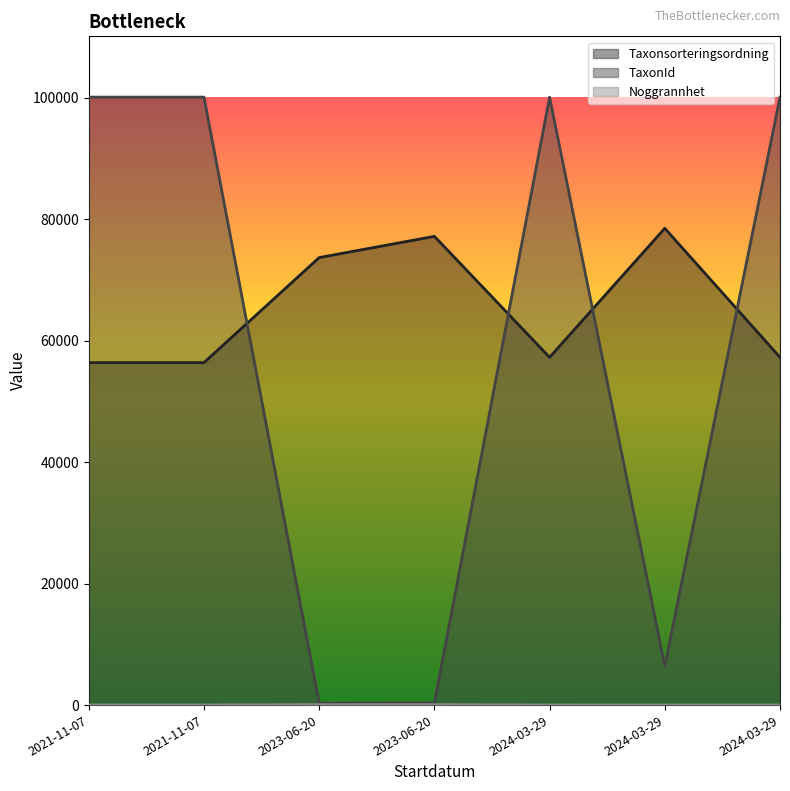

Reading left to right, extract all data points from this chart.

Taxonsorteringsordning: 56395	56395	73689	77186	57265	78507	57265
TaxonId: 100109	100109	308	353	100109	6425	100109
Noggrannhet: 25	25	75	75	20	15	15